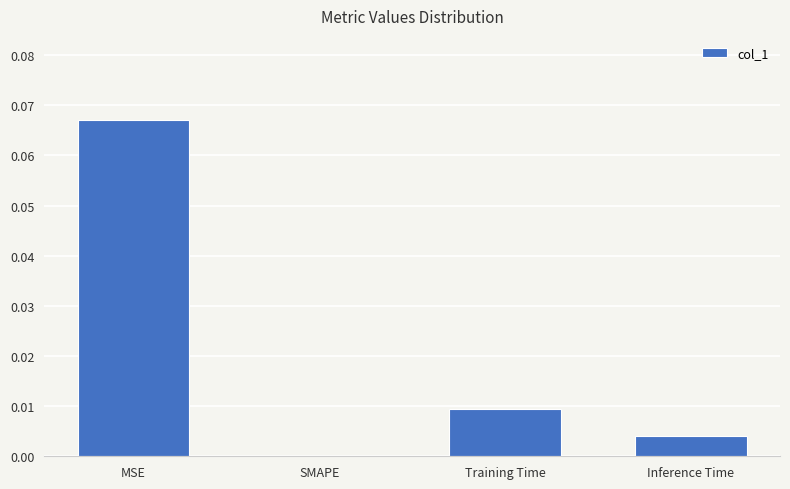

Count the number of values greater than 0.

3